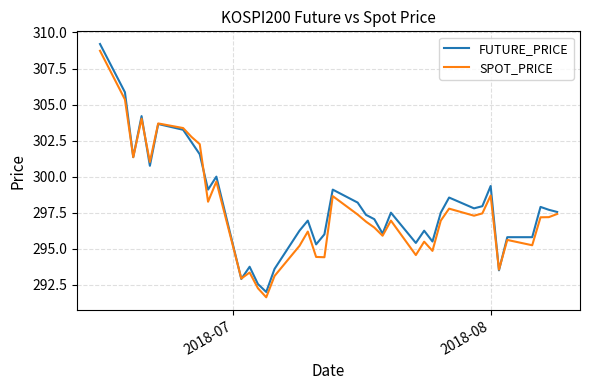

What is the minimum value shown in the chart?

291.6